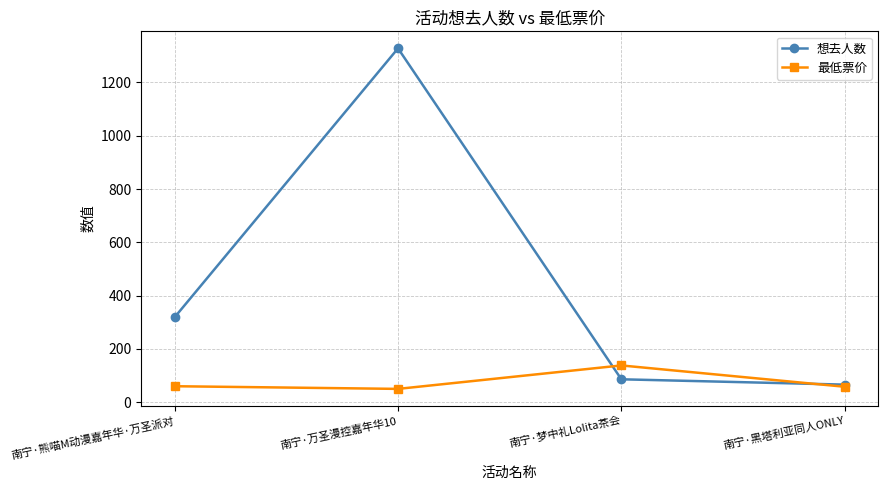

The value of 想去人数 at 南宁·万圣漫控嘉年华10 is 1328. True or false?

True